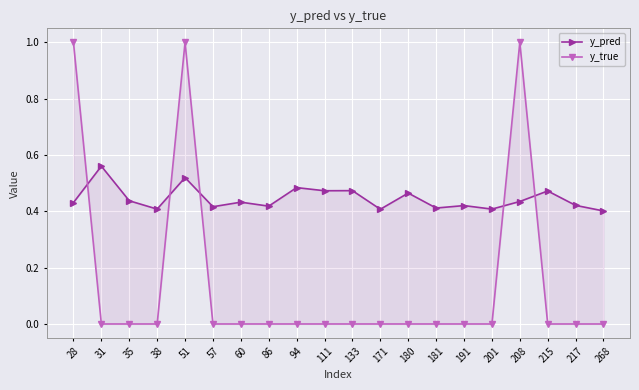

Reading right to left, what are all the values shown in this chart?

y_pred: 268=0.4	217=0.4	215=0.5	208=0.4	201=0.4	191=0.4	181=0.4	180=0.5	171=0.4	133=0.5	111=0.5	94=0.5	86=0.4	60=0.4	57=0.4	51=0.5	38=0.4	35=0.4	31=0.6	28=0.4
y_true: 268=0.0	217=0.0	215=0.0	208=1.0	201=0.0	191=0.0	181=0.0	180=0.0	171=0.0	133=0.0	111=0.0	94=0.0	86=0.0	60=0.0	57=0.0	51=1.0	38=0.0	35=0.0	31=0.0	28=1.0